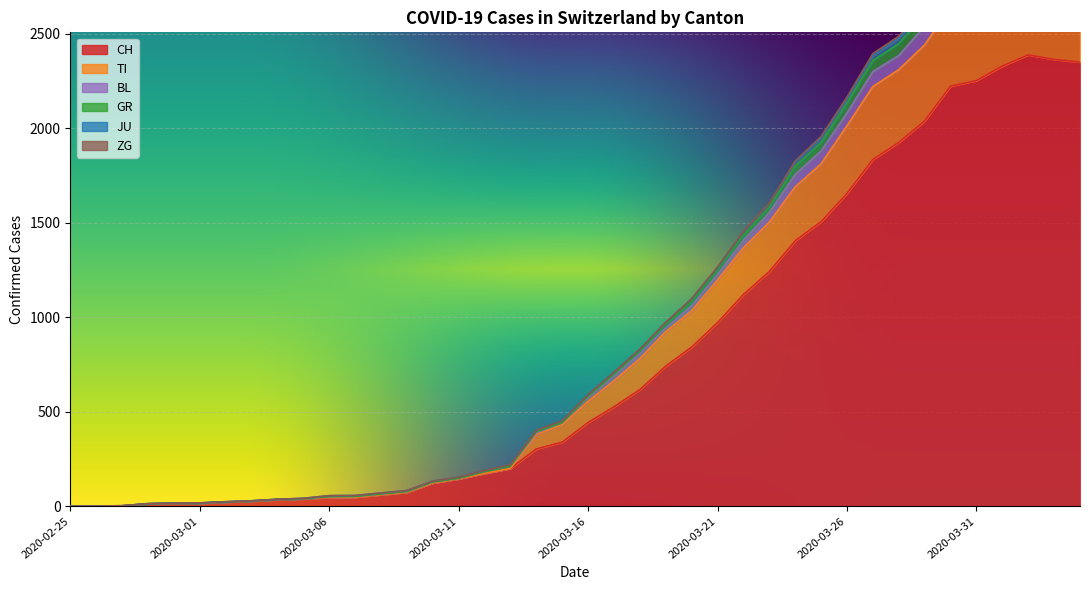

How many values in the BL series exceed 572?

19